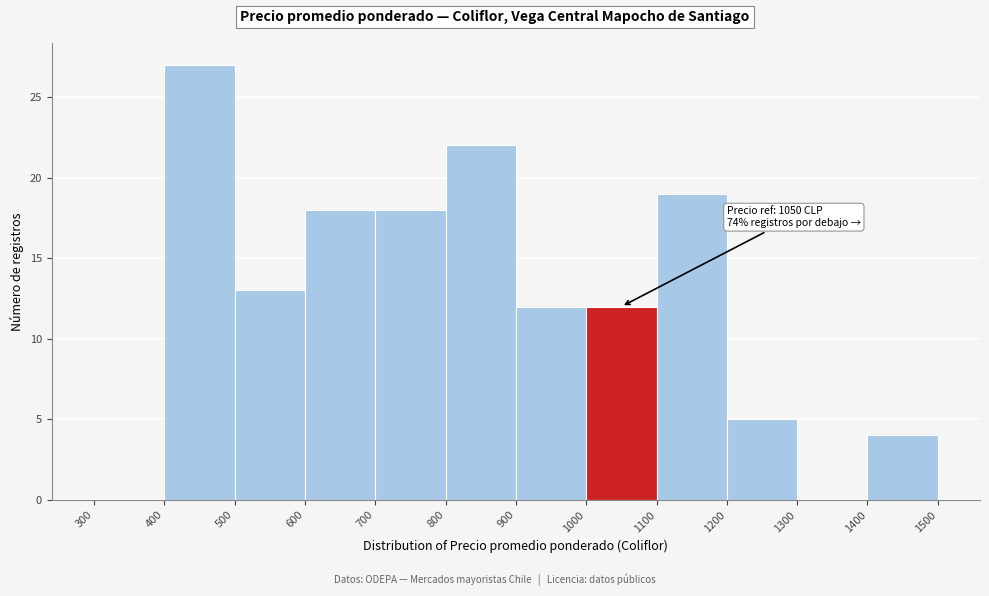

Which range on the x-axis has the tallest bar?

400 to 500